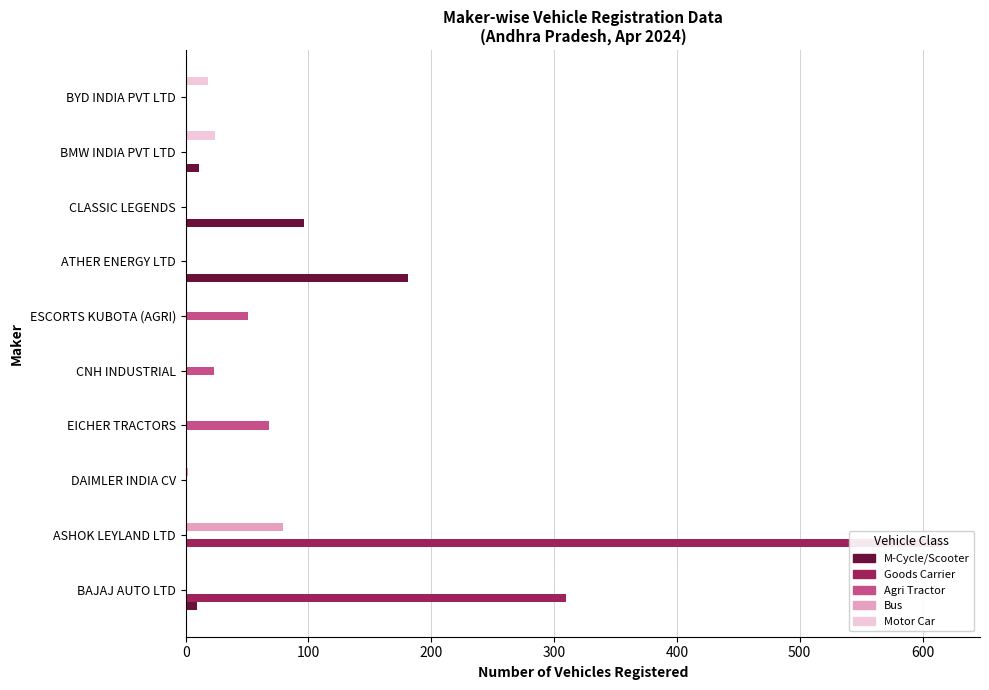

Which series has the widest spread of values?

Goods Carrier